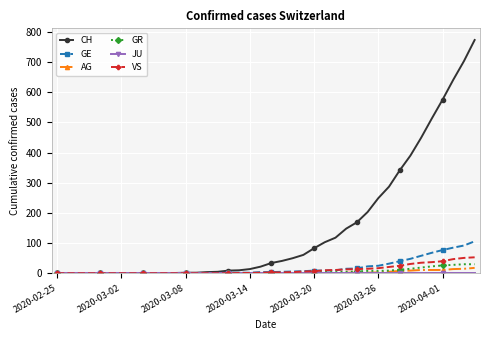

Which series has the widest spread of values?

CH